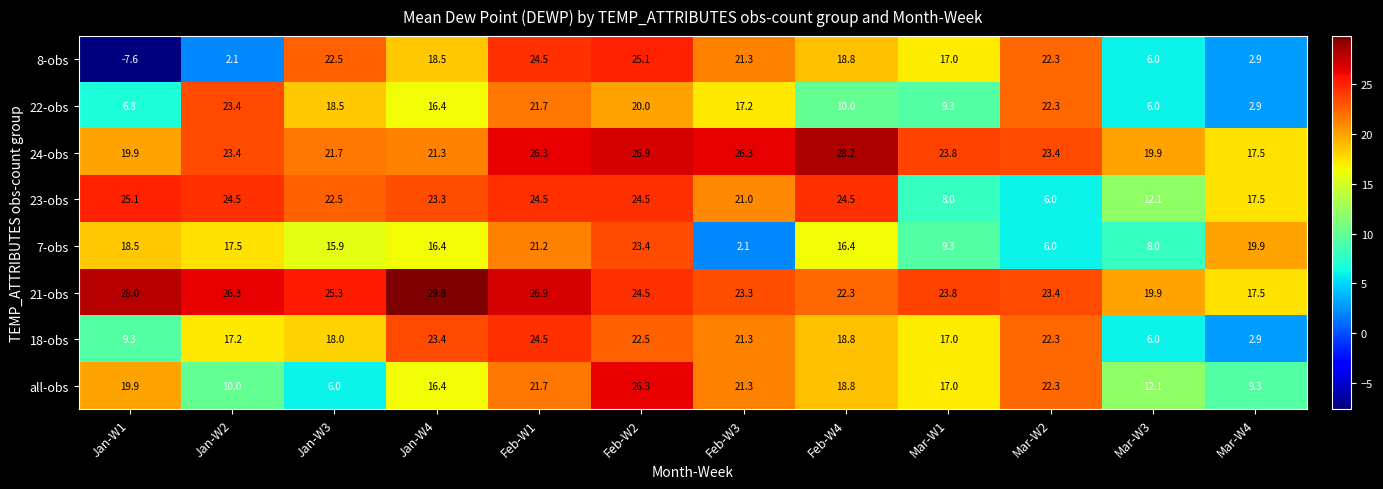

Which series has the largest range (max minus min)?

8-obs